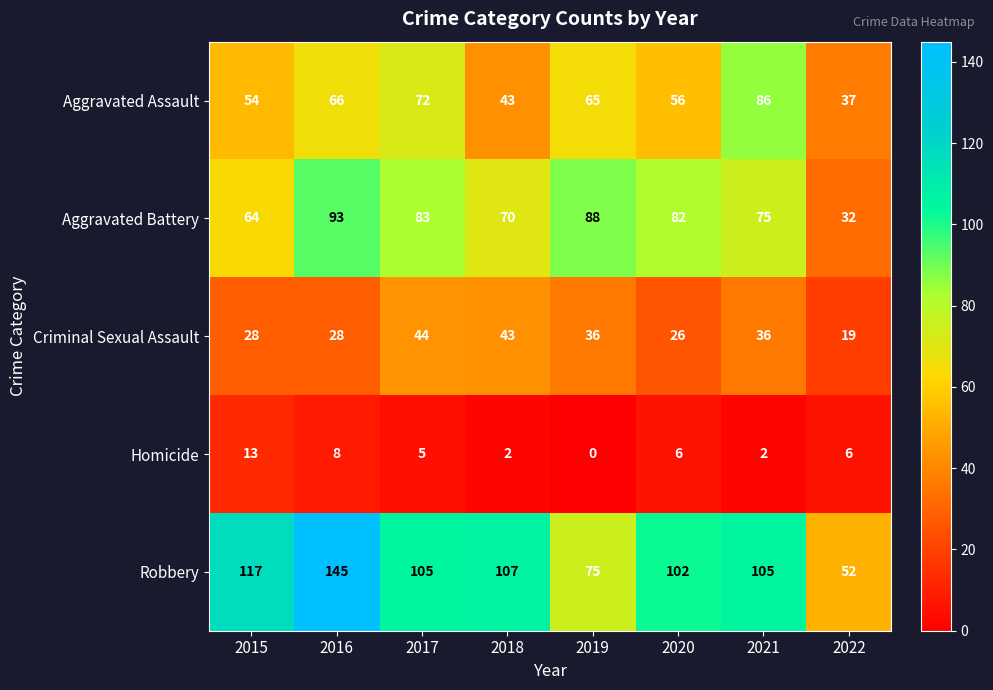

At 2021, list the series in order from largest to smallest.

Robbery, Aggravated Assault, Aggravated Battery, Criminal Sexual Assault, Homicide